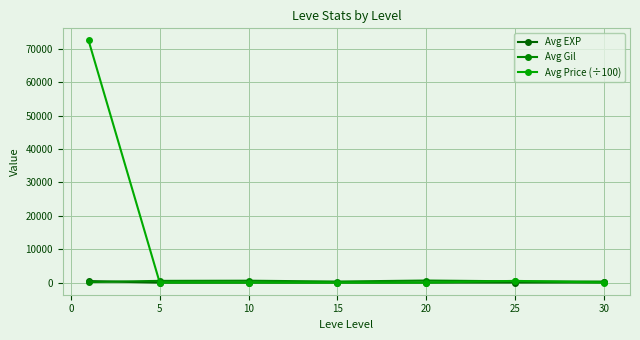

Count the number of data series in this chart.

3